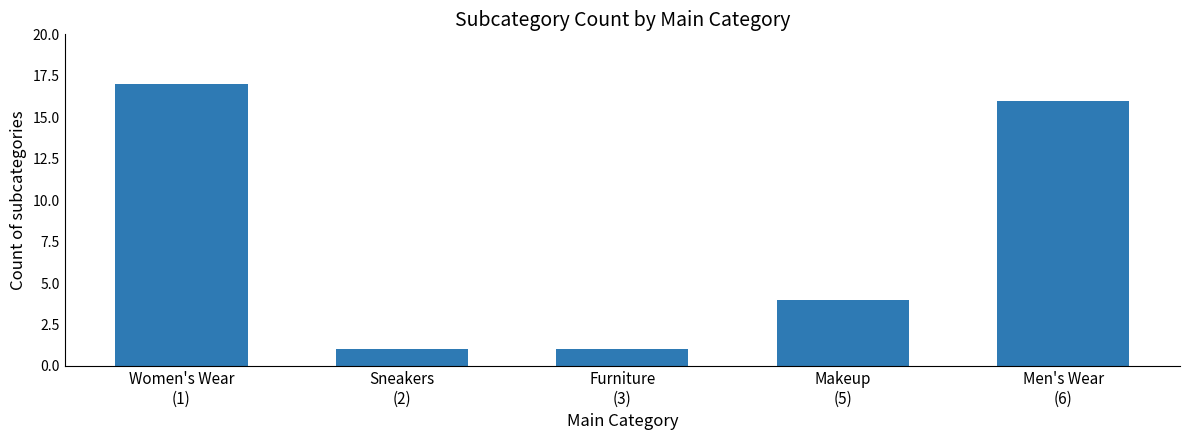

What is the sum of all values?

39